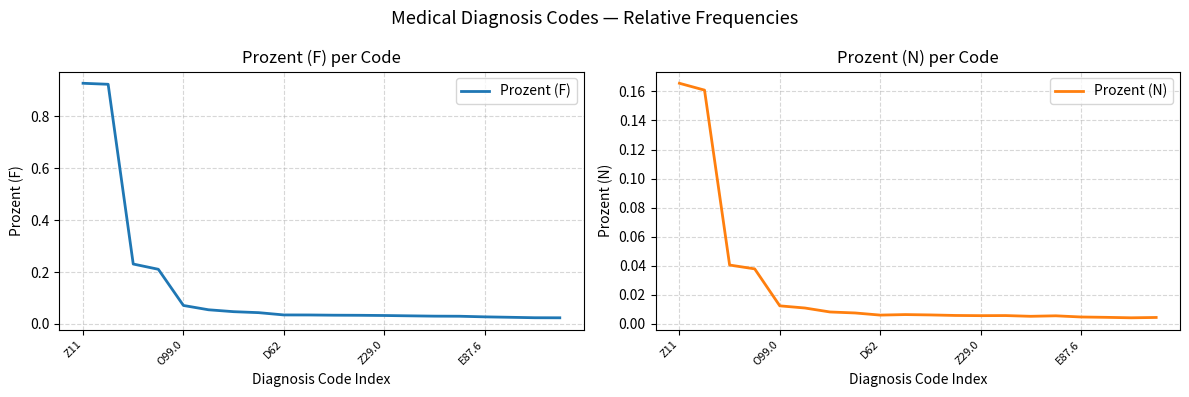

Count the number of categories in the chart.

20